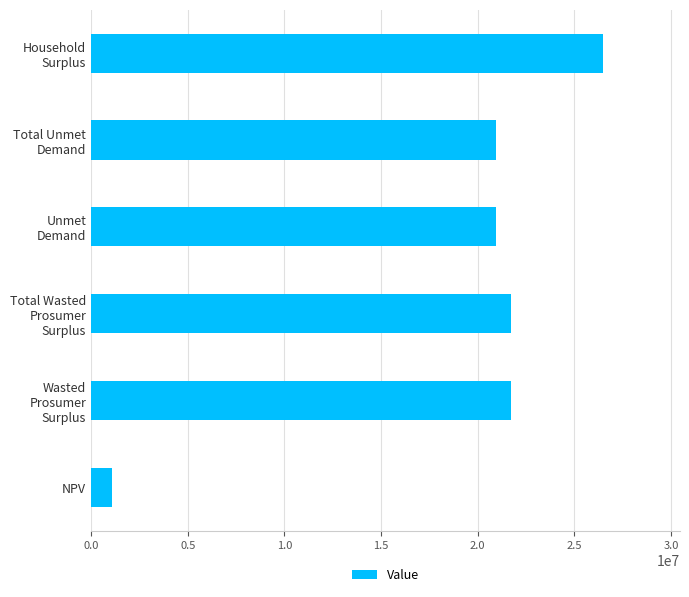

The chart shows a value of 43836992.2 at Household Surplus. True or false?

False